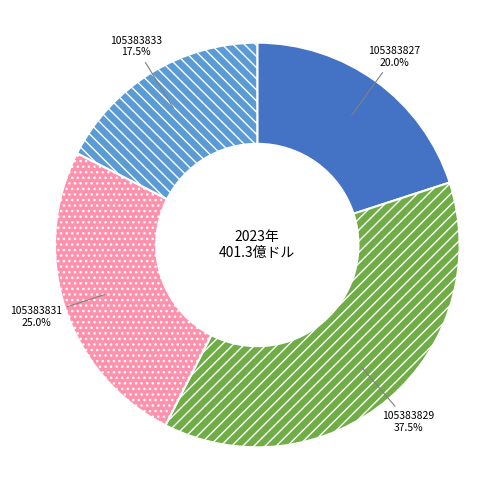

To the nearest percent, what is the average slice percentage?

25%